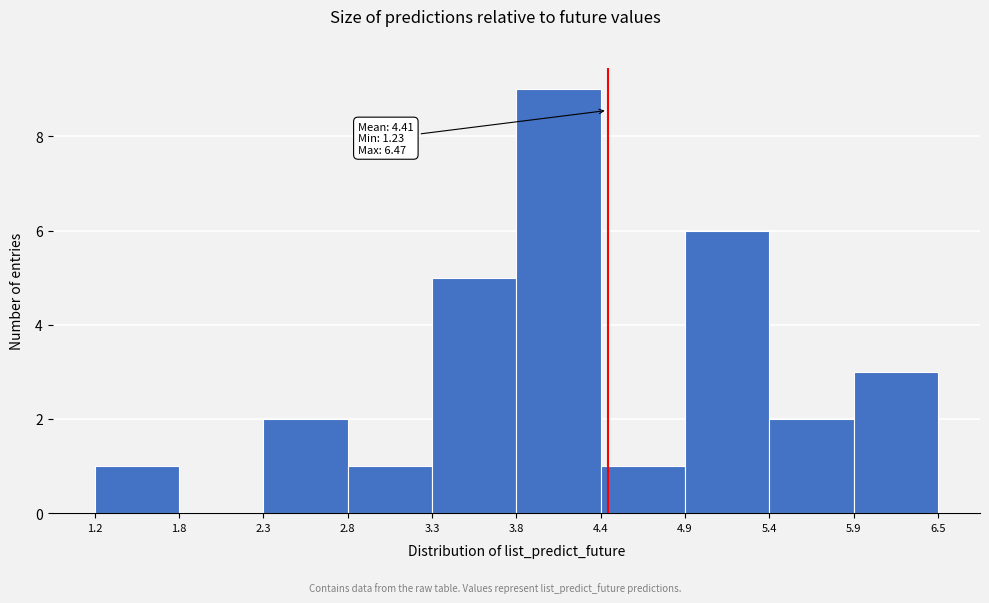

Which range on the x-axis has the tallest bar?

3.8 to 4.4